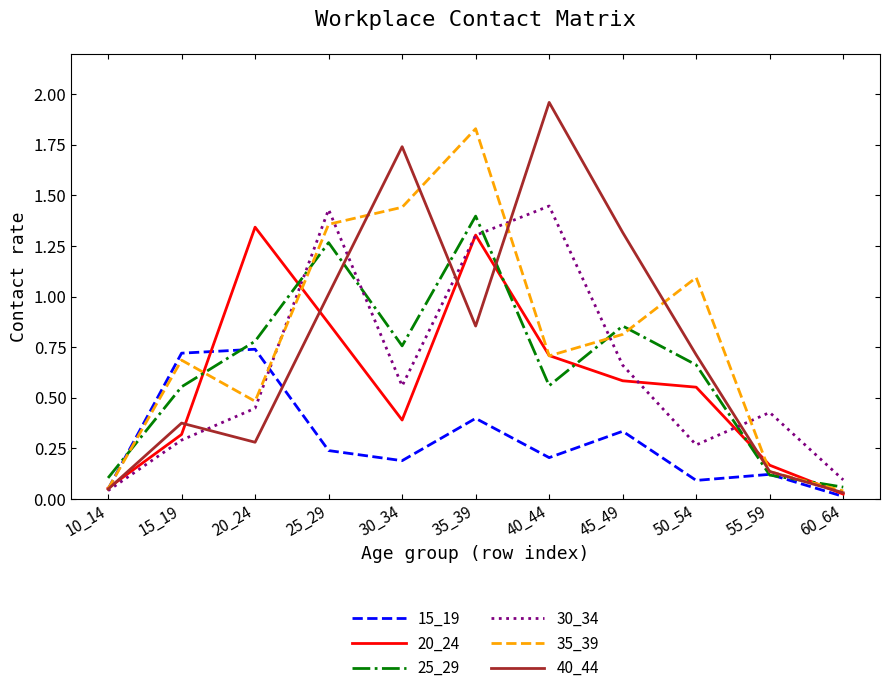

At which label does 25_29 reach its minimum?

60_64